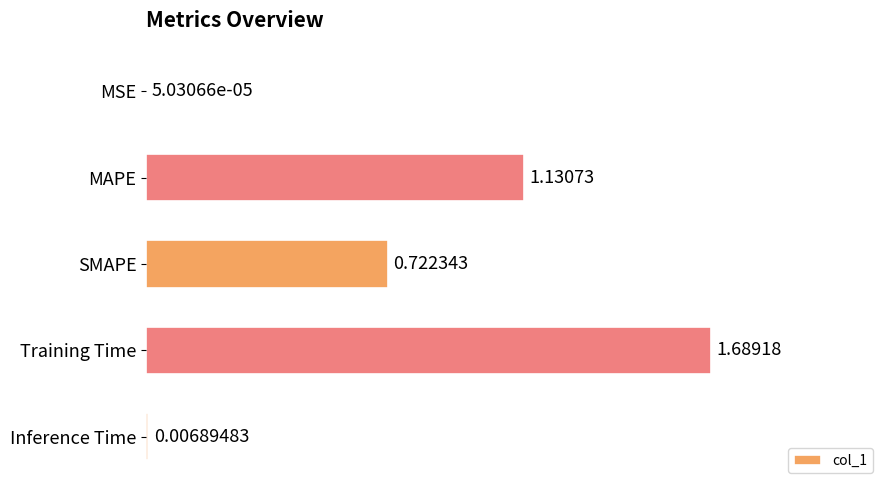

At which label is the value closest to 0?

MSE